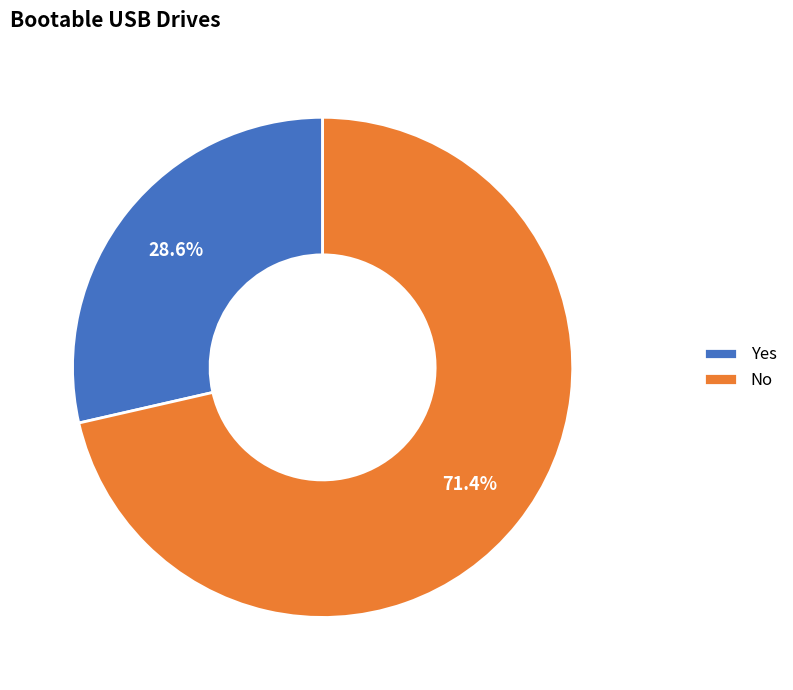

Which has a higher value, Yes or No?

No